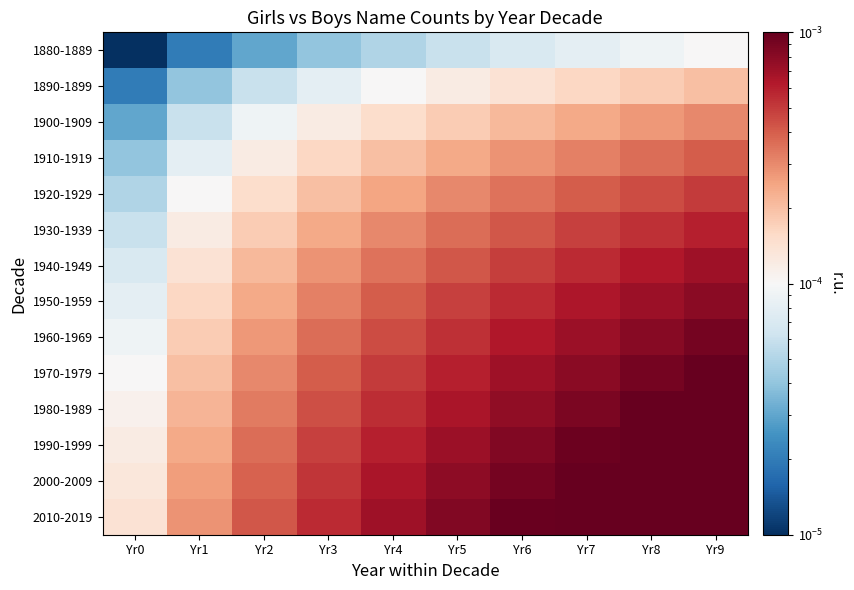

How many distinct data groups are displayed?

14